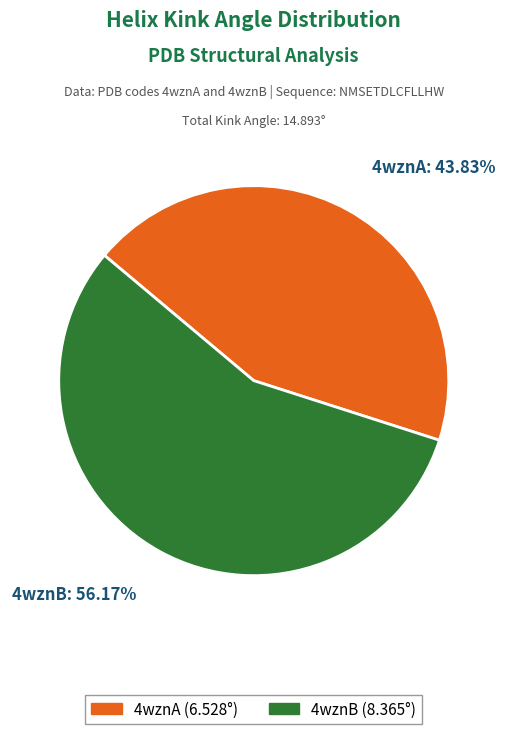

Approximately how many times larger is the value at 4wznA compared to 4wznB?

0.8